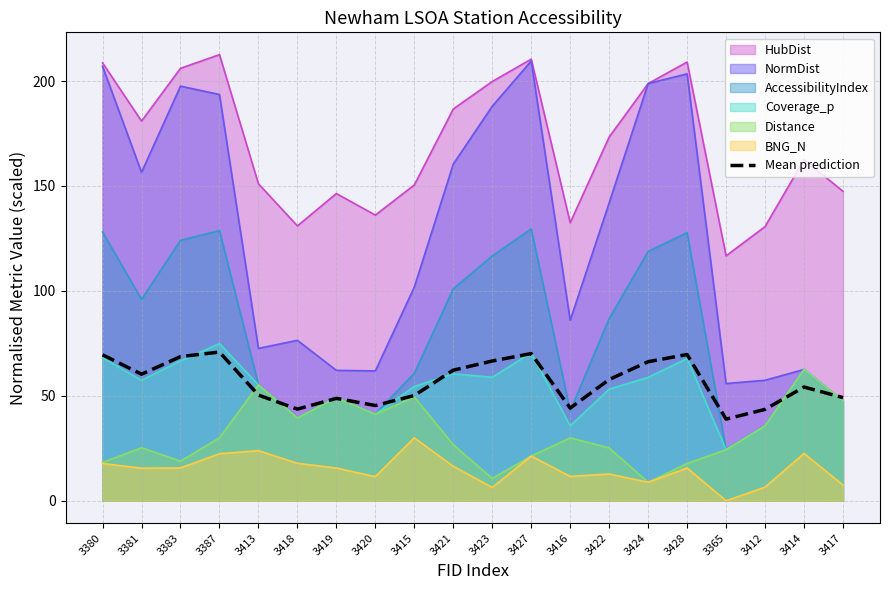

What is the value of the 14th point from the left?

57.8